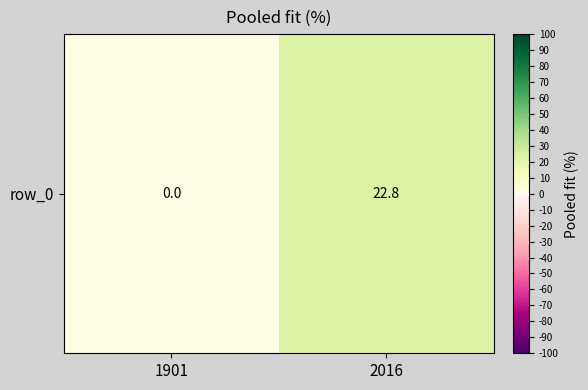

Reading left to right, extract all data points from this chart.

1901=0.0	2016=22.8